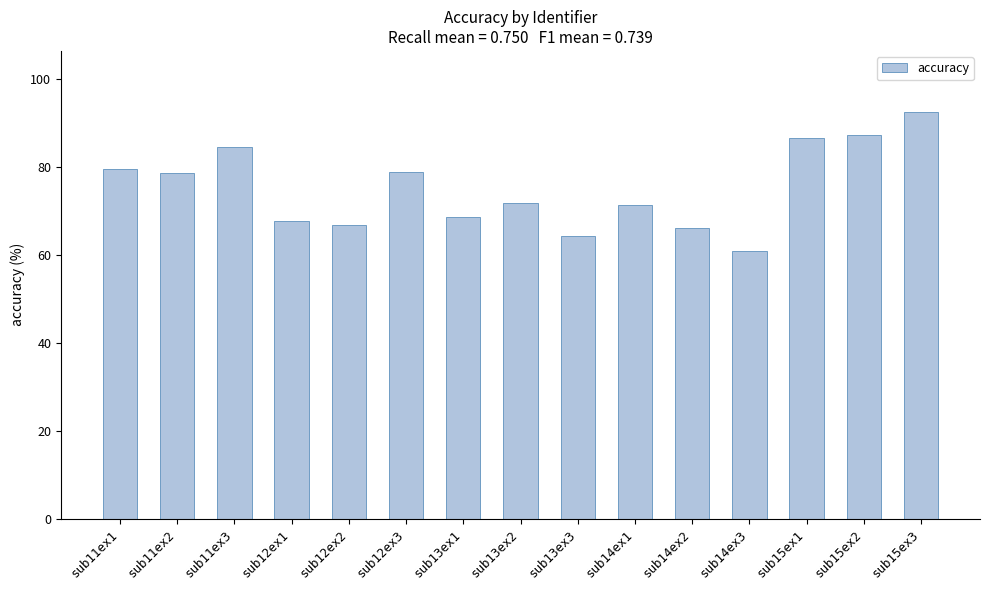

What is the ratio of the value at sub14ex1 to the value at sub12ex1?

1.1